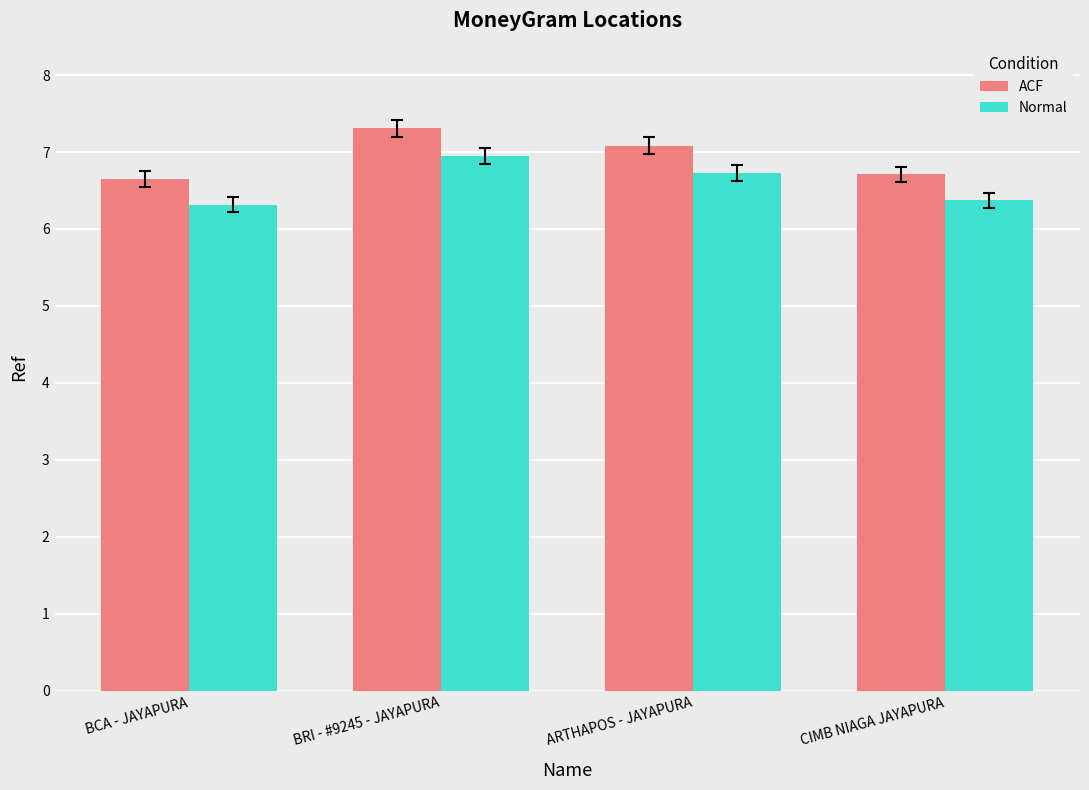

Reading left to right, transcribe all the data shown in this chart.

ACF: 6.6	7.3	7.1	6.7
Normal: 6.3	6.9	6.7	6.4